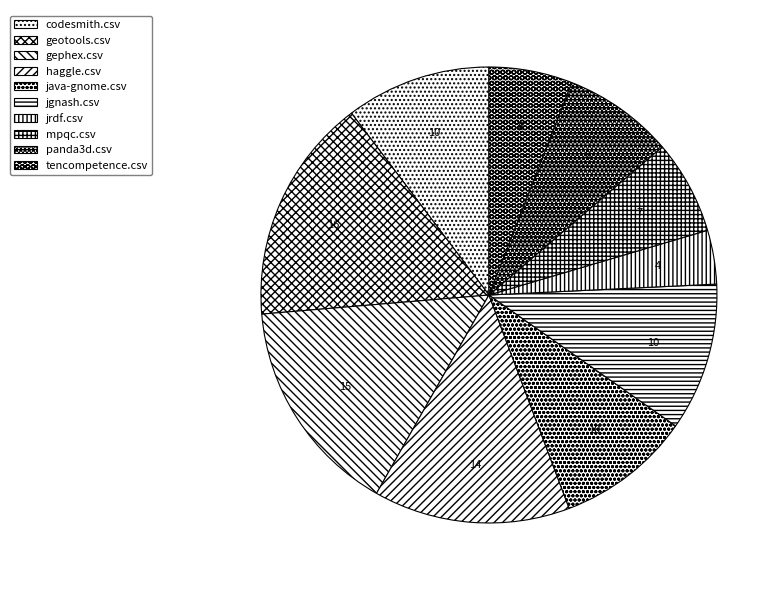

How many segments does this pie chart have?

10